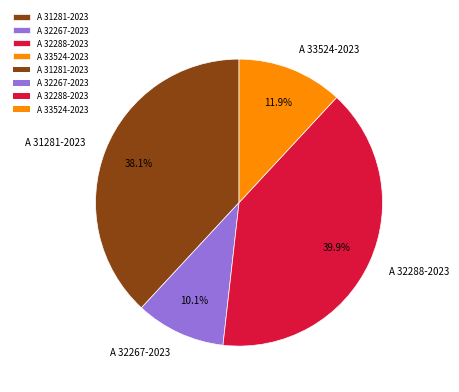

Is it true that A 32288-2023 is 51% of the pie?

False